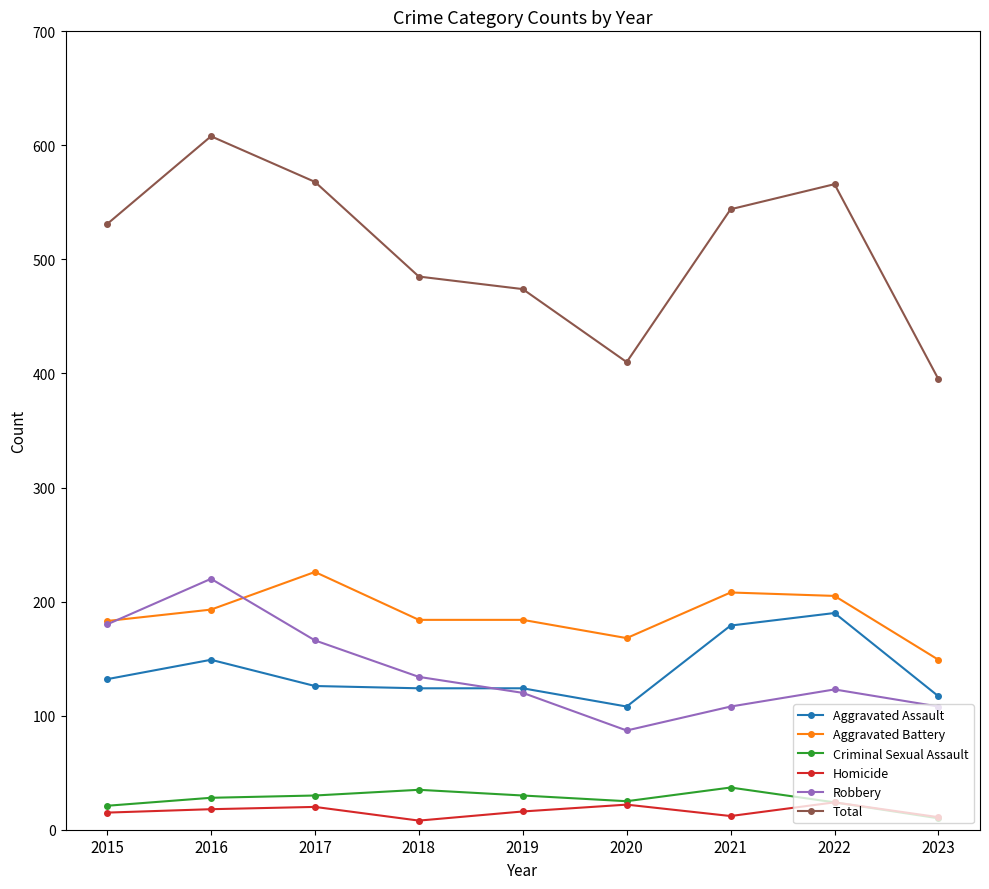

What is the spread (max minus min) of values at 2018?

477